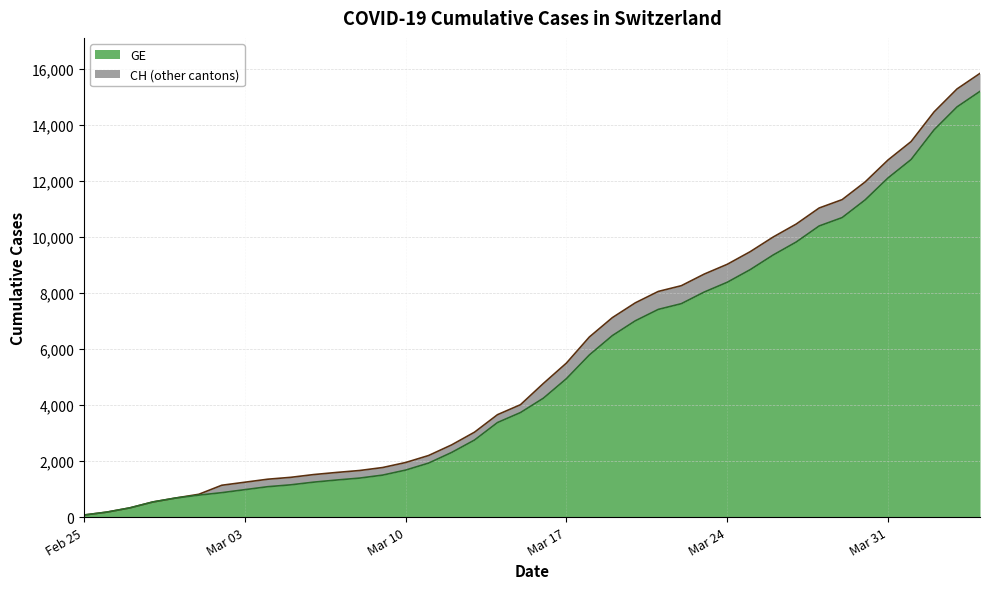

The value of CH at 2020-03-07 is 852. True or false?

False